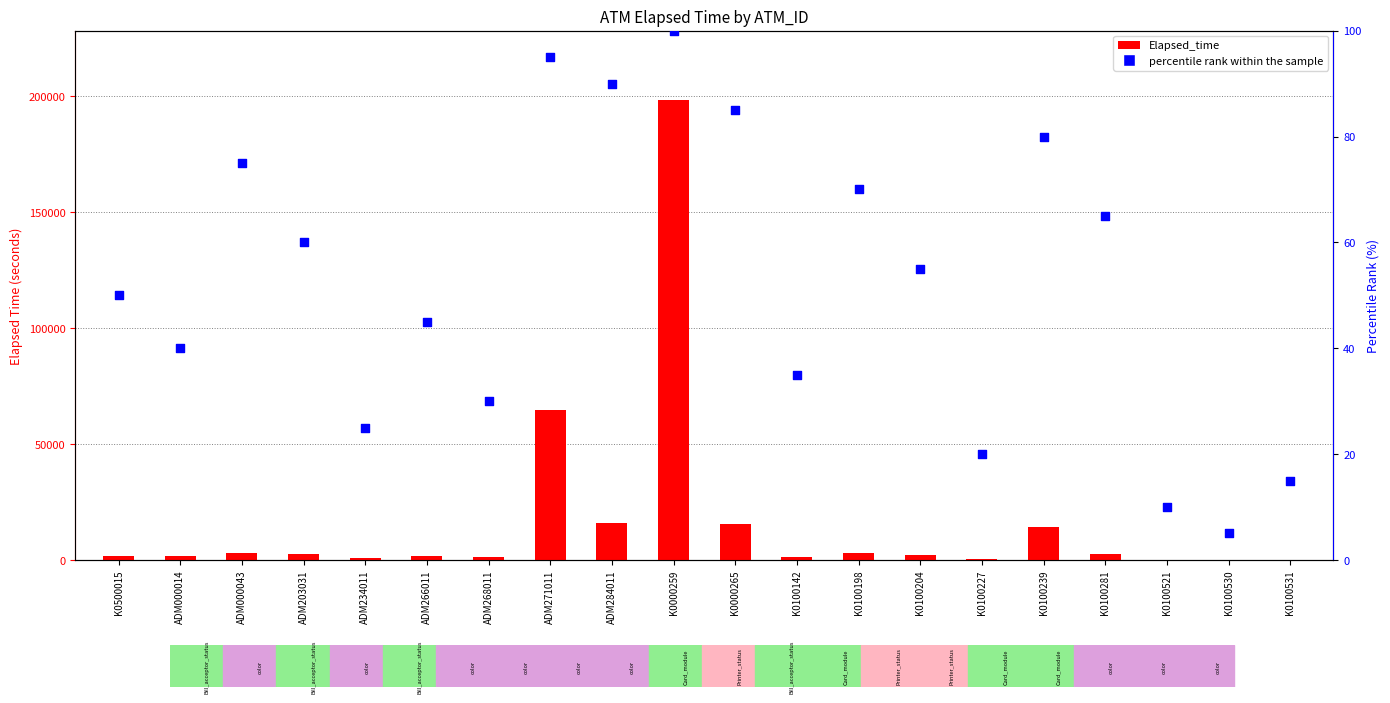

Which series contains the lowest Y value?

percentile rank within the sample